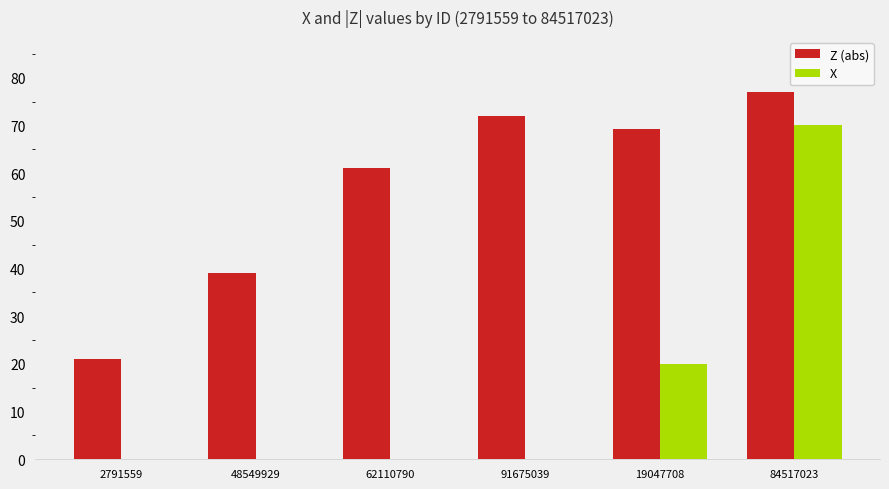

Where does the Z (abs) series first go above 69?

91675039